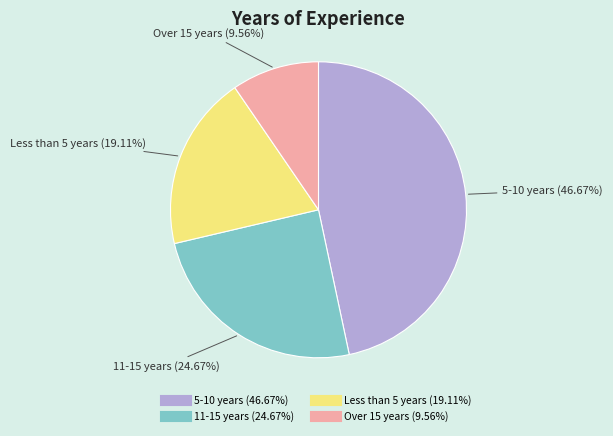

Does any single category account for the majority?

No